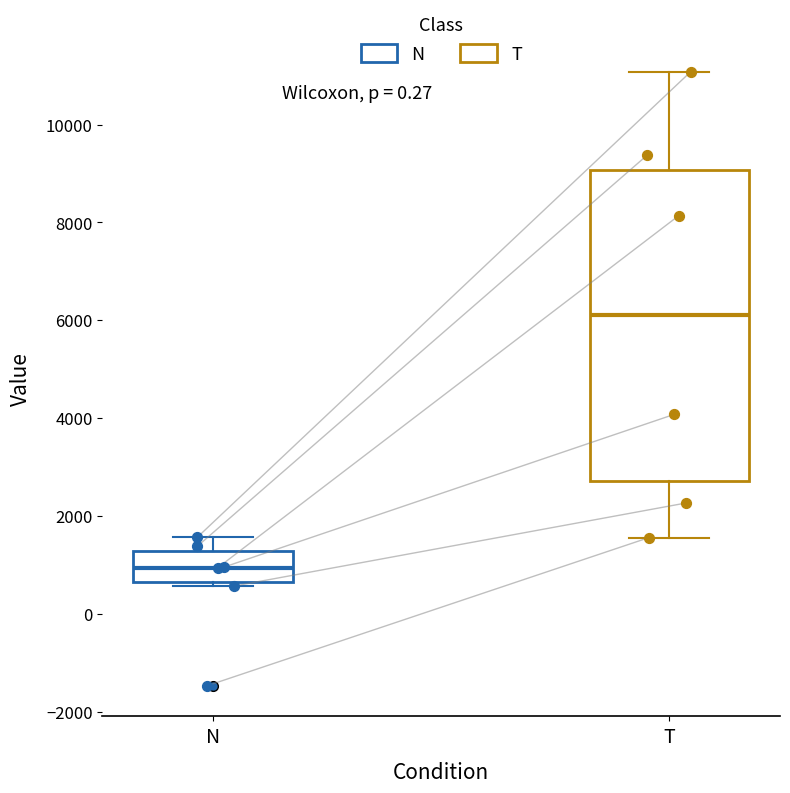

Where does the upper whisker of the box for N end on the y-axis? The values are not printed on the chart, so give them approximately, as read against the axis.

1600